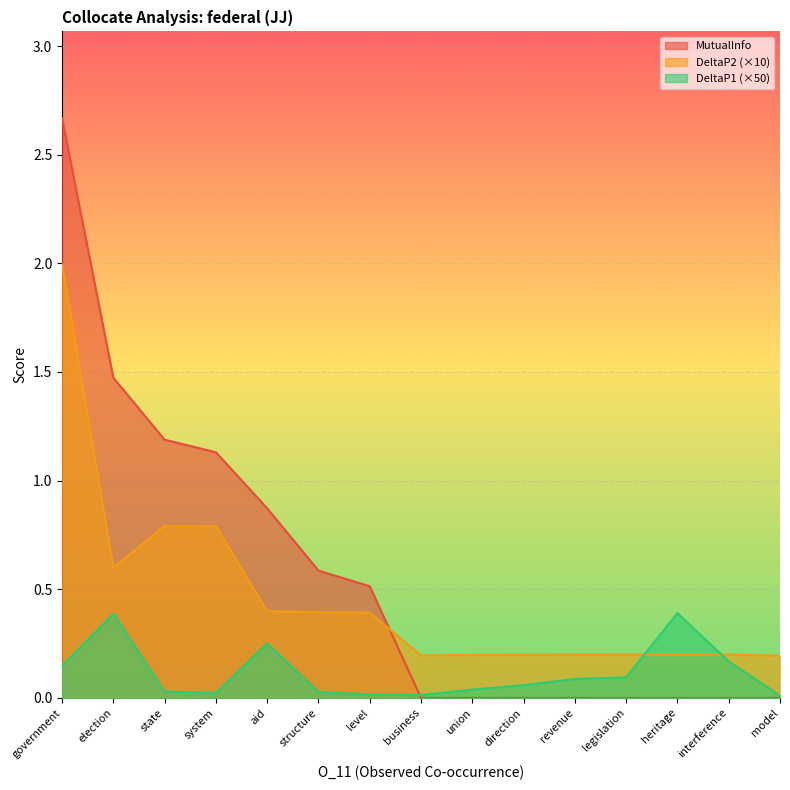

What is the spread (max minus min) of values at heritage?

0.4